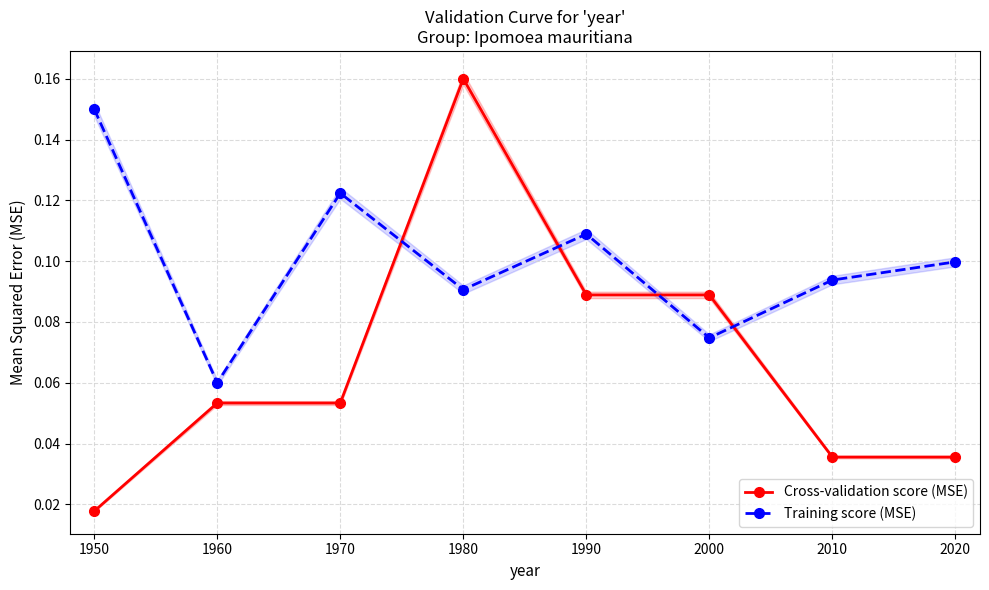

Reading right to left, transcribe all the data shown in this chart.

Cross-validation score (MSE): 0.0	0.0	0.1	0.1	0.2	0.1	0.1	0.0
Training score (MSE): 0.1	0.1	0.1	0.1	0.1	0.1	0.1	0.1